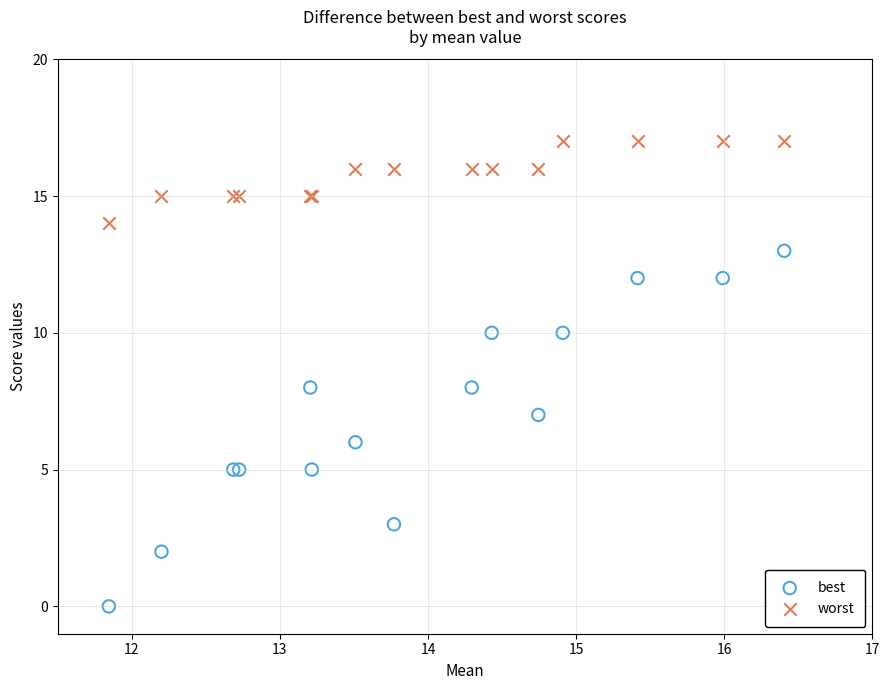

Which series reaches the maximum Y coordinate?

worst